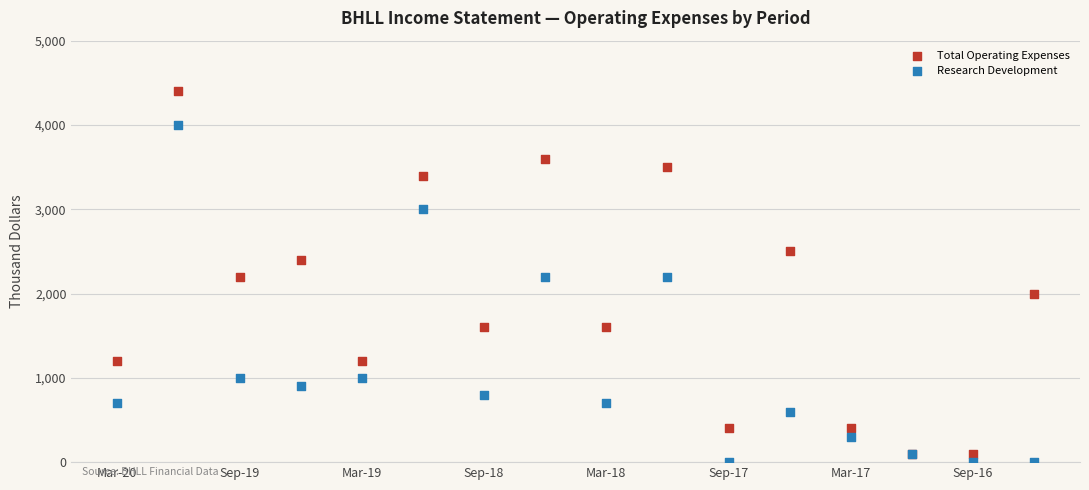

Which series has the largest Y range (max minus min)?

Total Operating Expenses